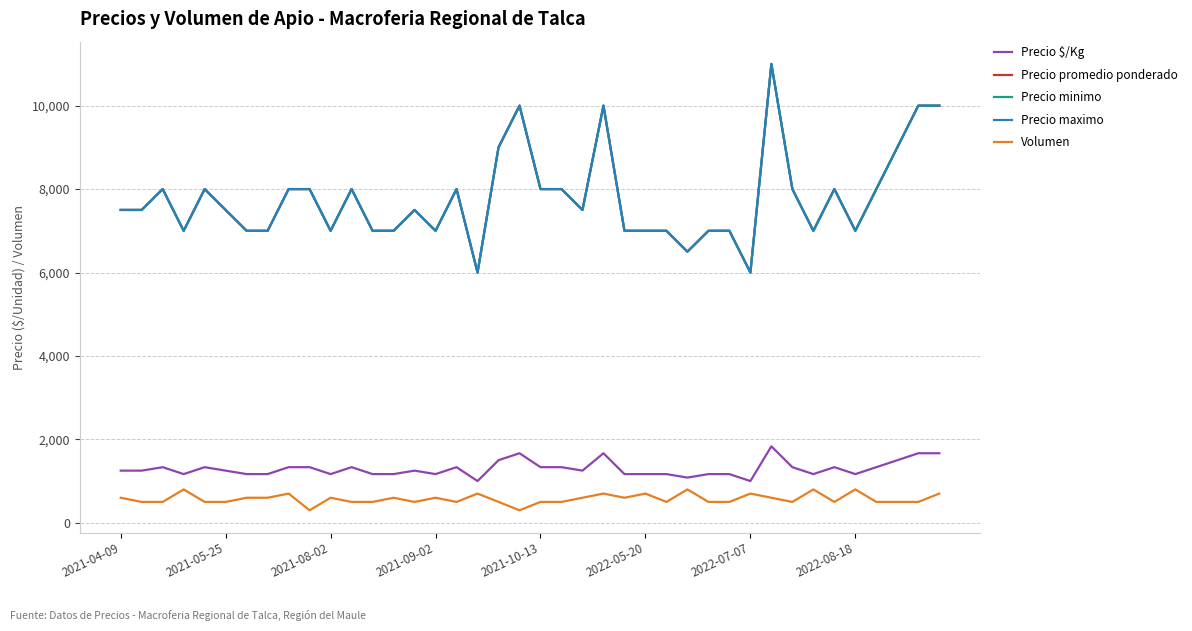

Does the chart have visible grid lines?

Yes